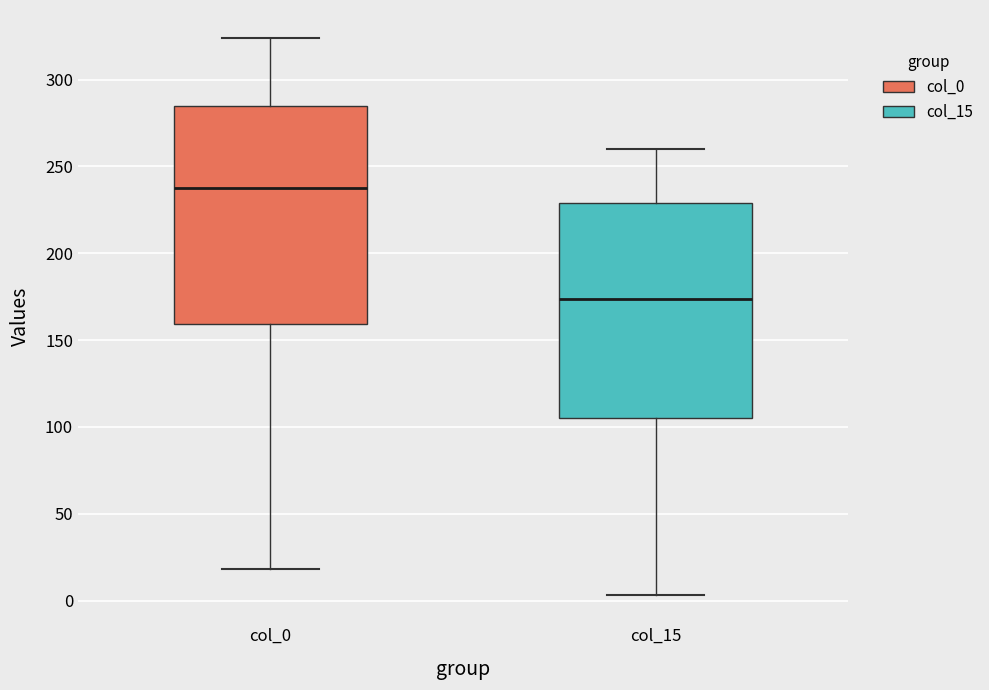

Reading left to right, transcribe this box plot: for each box, give where its median line is, the range the box spans, and where its two whiskers end, as read against the y-axis. The values are not printed on the chart, so give them approximately, as read against the axis.

col_0: median 240, box 160 to 285, whiskers 20 to 325
col_15: median 175, box 105 to 230, whiskers 5 to 260